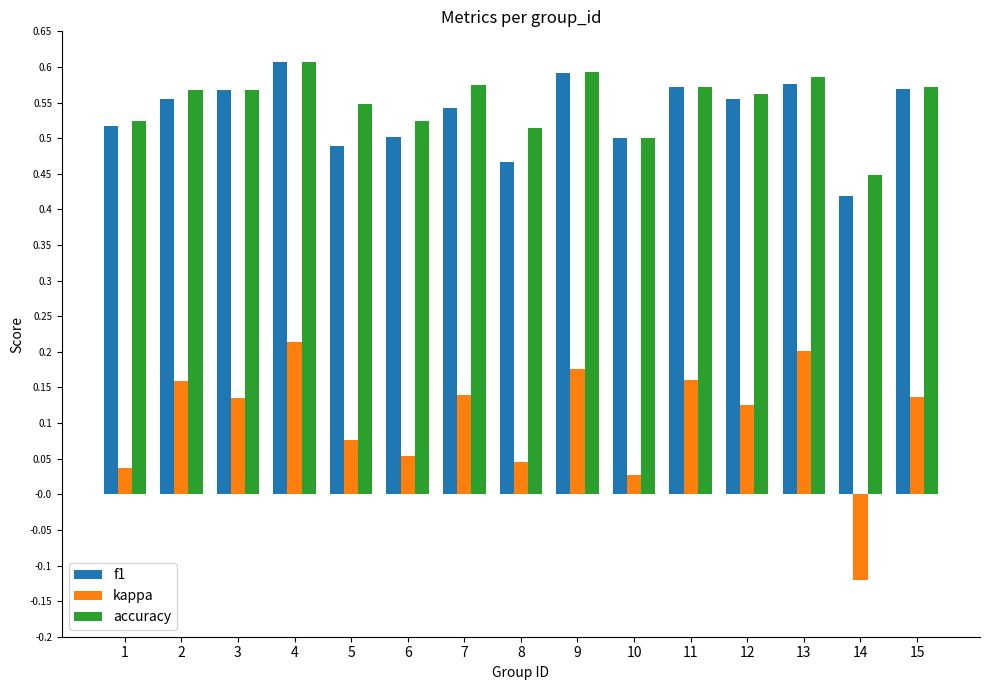

Which series has the largest range (max minus min)?

kappa